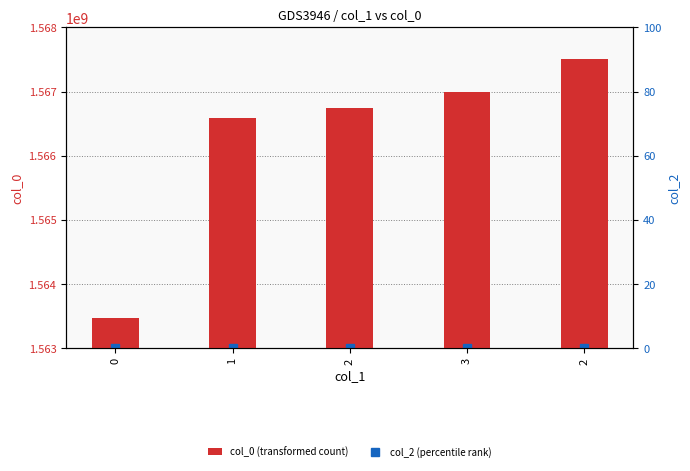

Reading right to left, list all the values displayed in this chart.

col_0 (transformed count): 2=1567508886	3=1566990456	2=1566738434	1=1566583649	0=1563469622
col_2 (percentile rank): 2=0	3=0	2=0	1=0	0=0